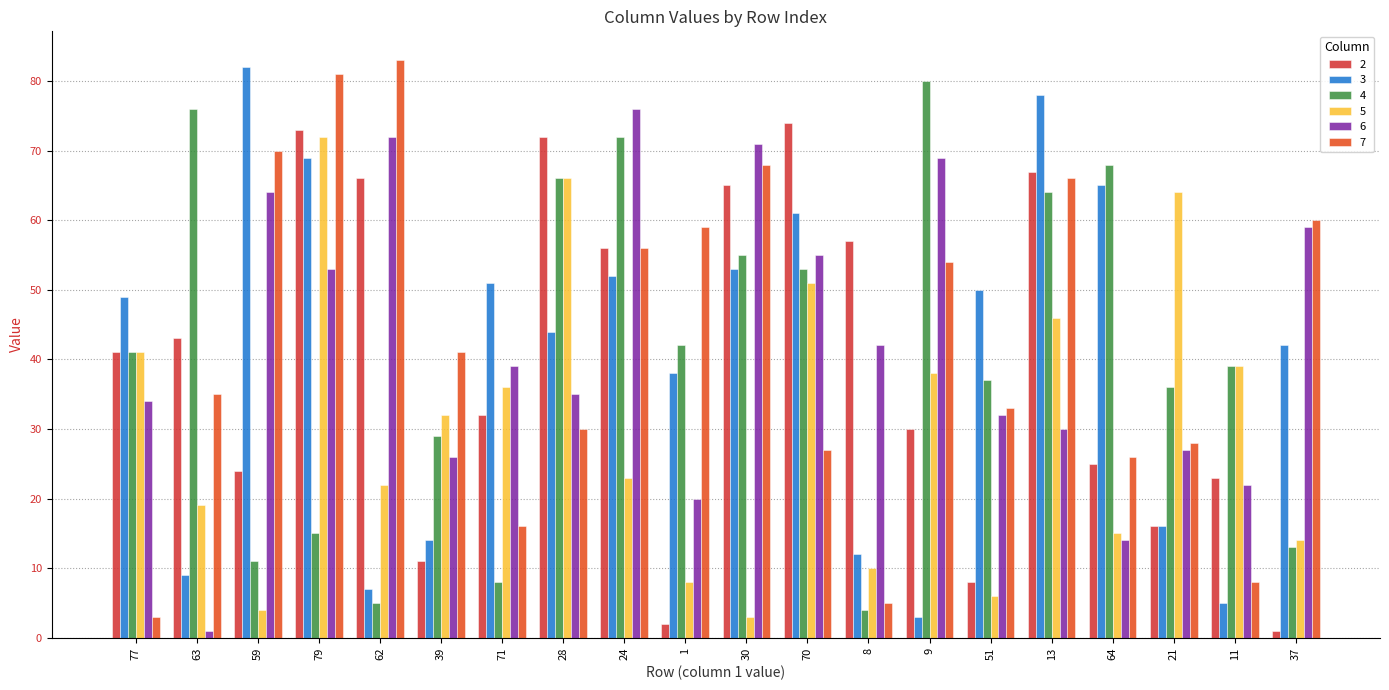

Is it true that 3 equals 14 at 77?

False